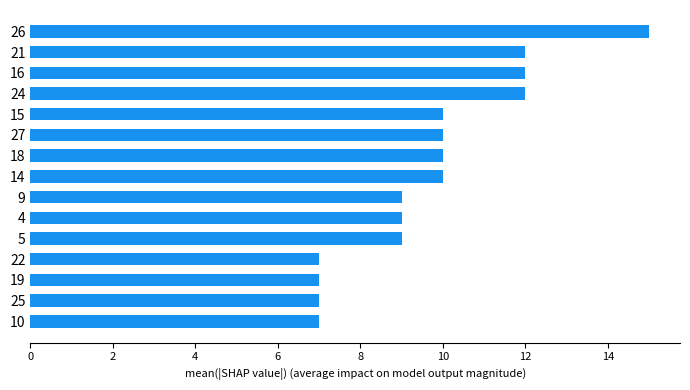

What is the greatest value displayed?

15